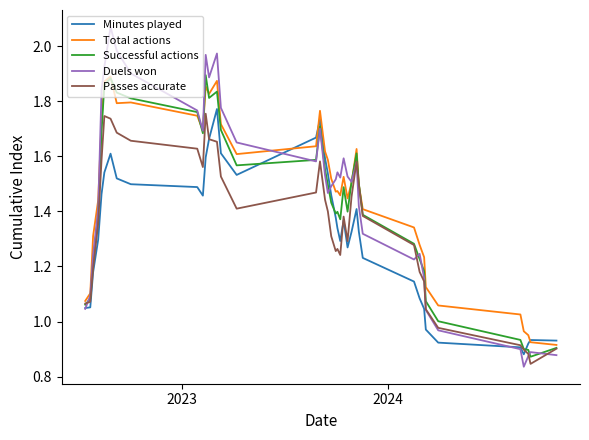

Which series has the widest spread of values?

Duels won